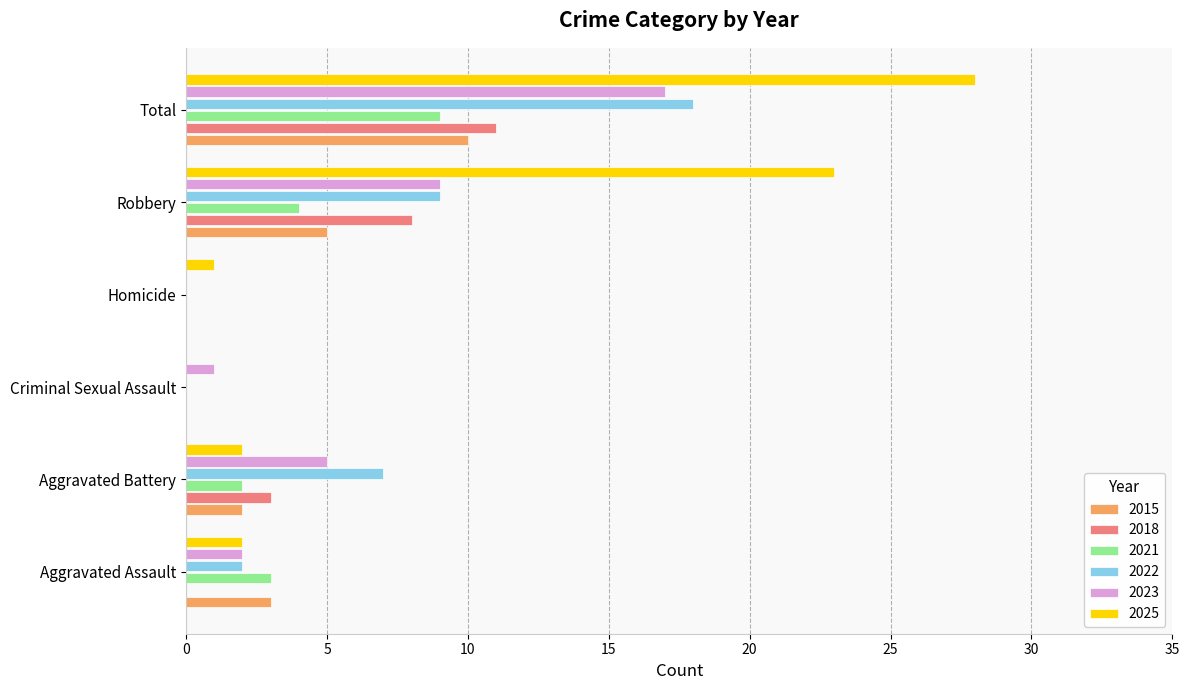

Between Aggravated Assault and Total, which series saw the biggest shift?

2025